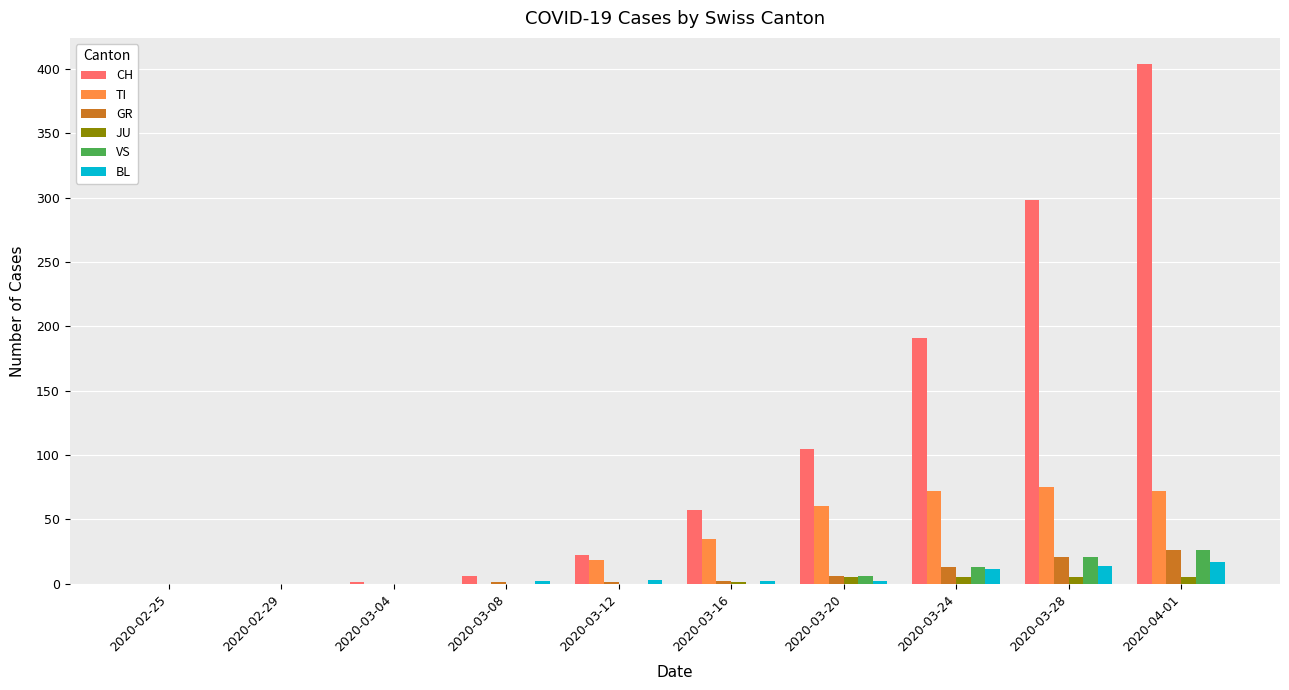

What is the sum of all GR values?

70